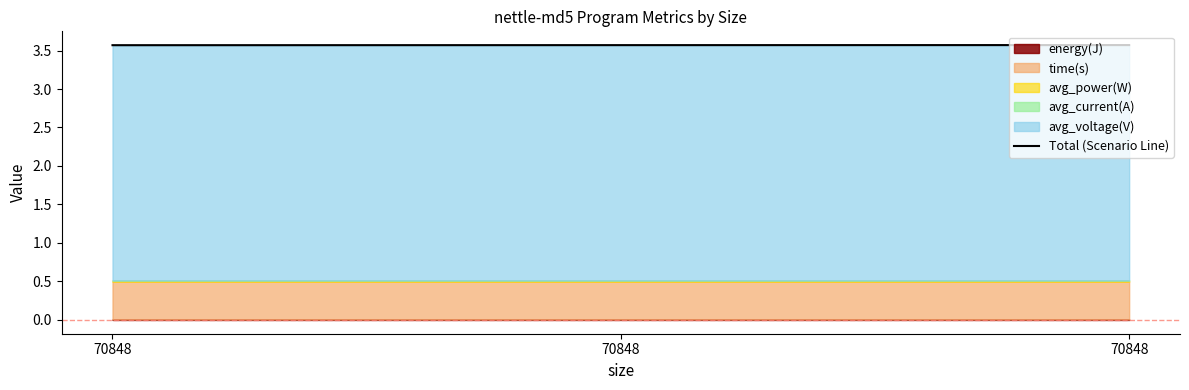

List the labels in order of value, smallest first.

70848, 70848, 70848